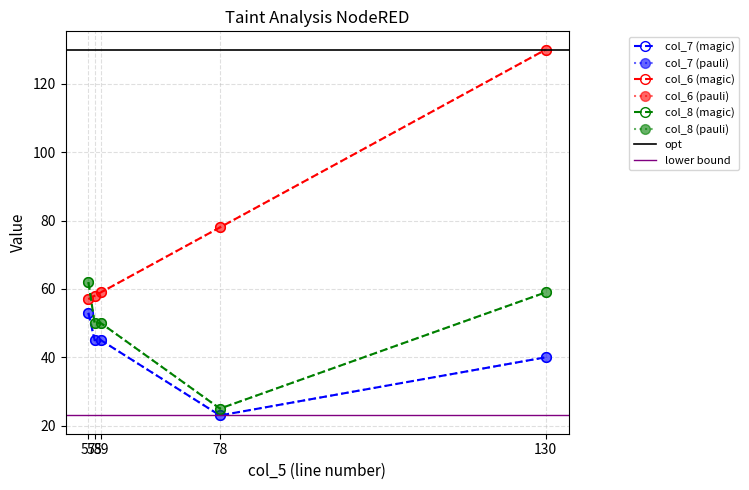

The value of col_8 at 57 is 90. True or false?

False